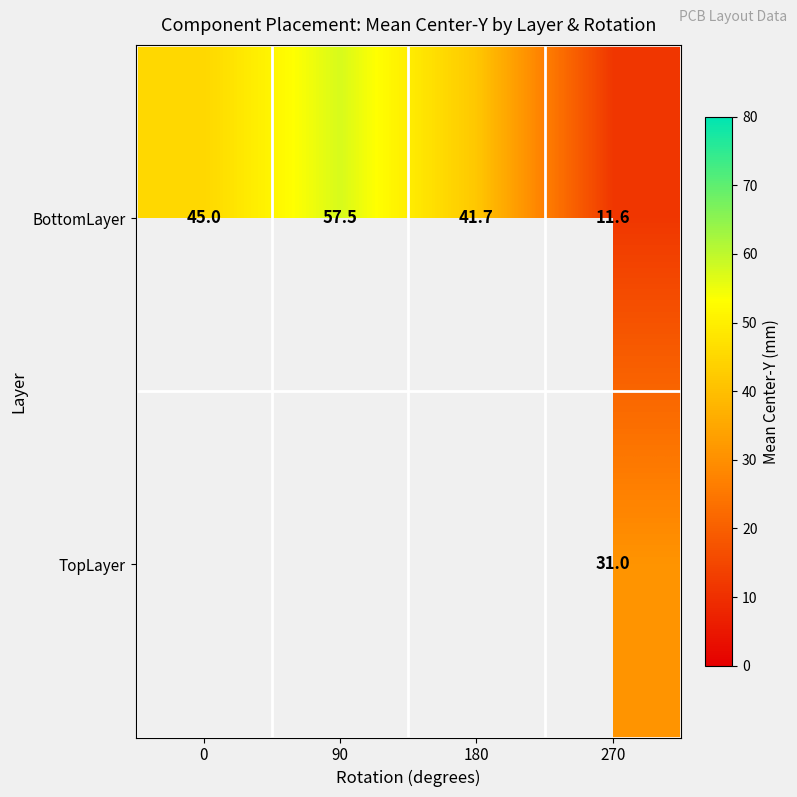

List the series in order of their peak value, highest first.

BottomLayer, TopLayer